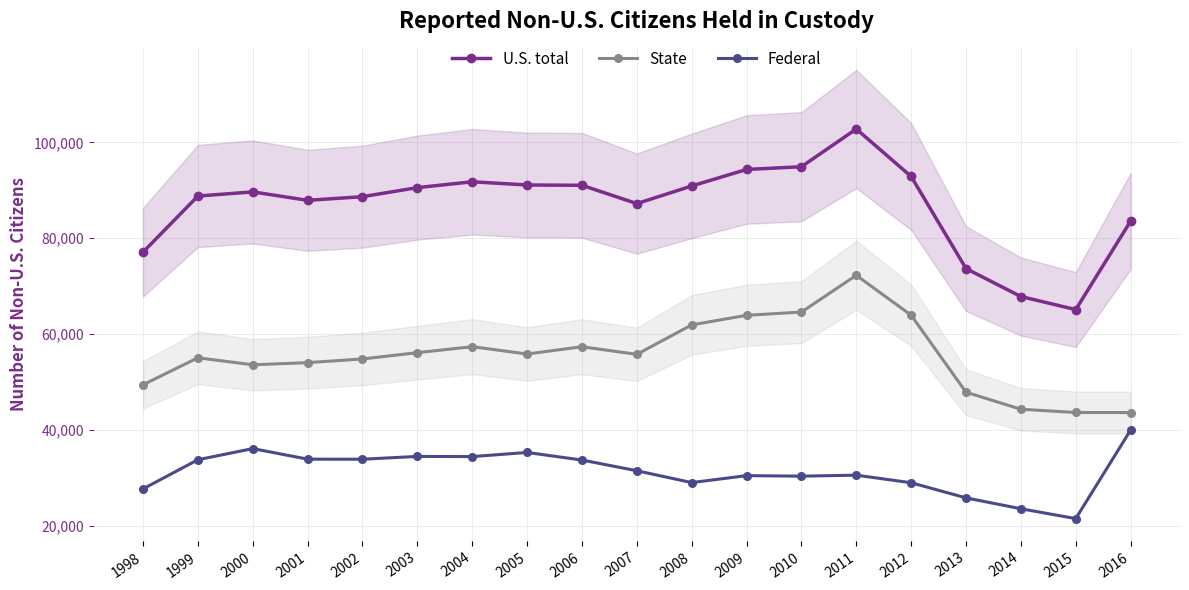

In U.S. total, how many points are higher than both neighbors (excluding endpoints)?

3